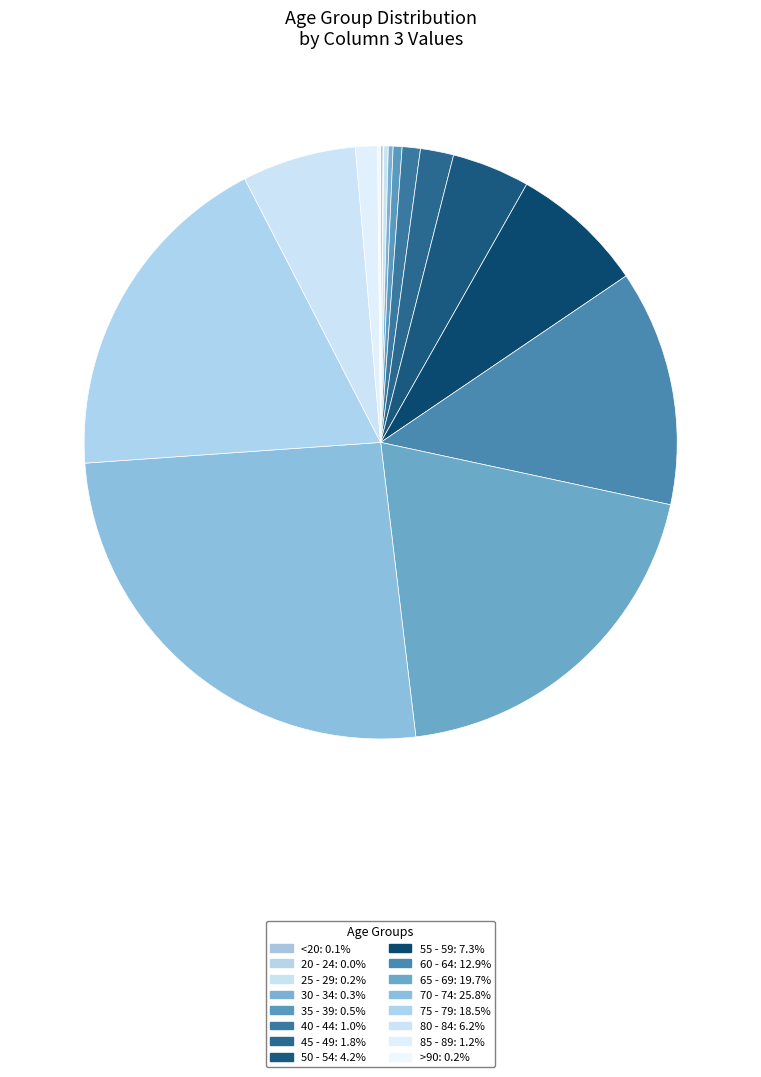

Count the number of slices in the pie.

16